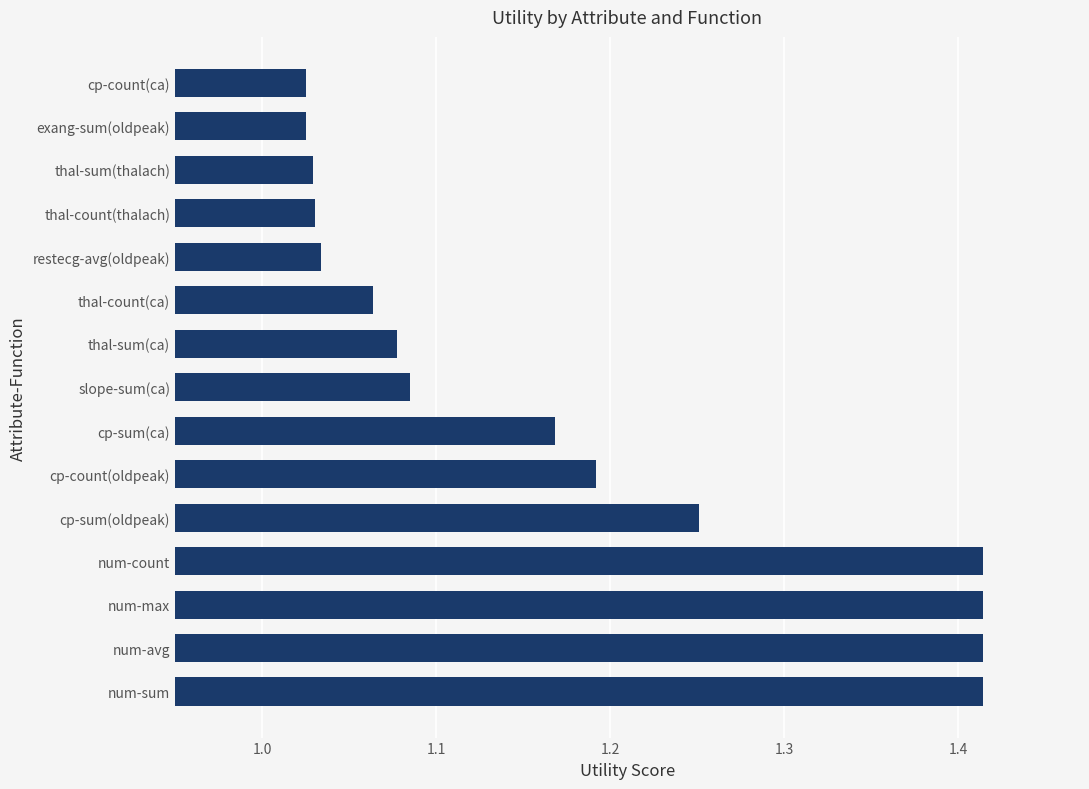

Is it true that the value at cp-count(oldpeak) is 1.6?

False